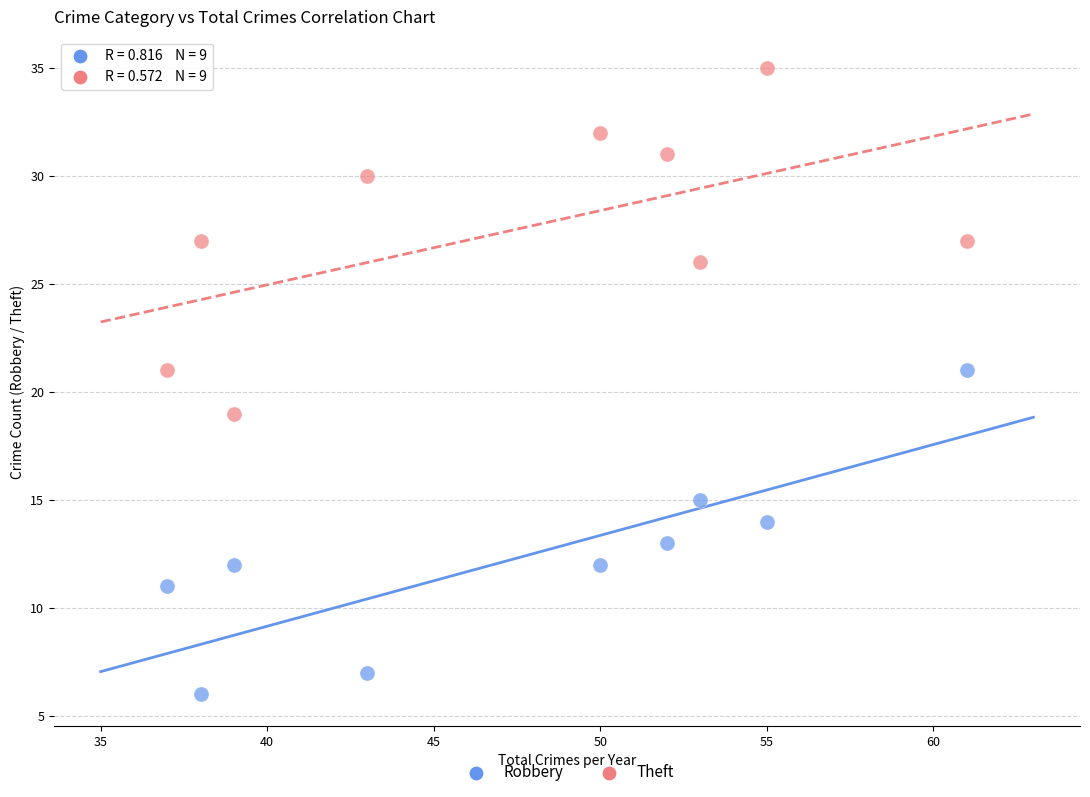

Which series reaches the minimum Y coordinate?

Robbery